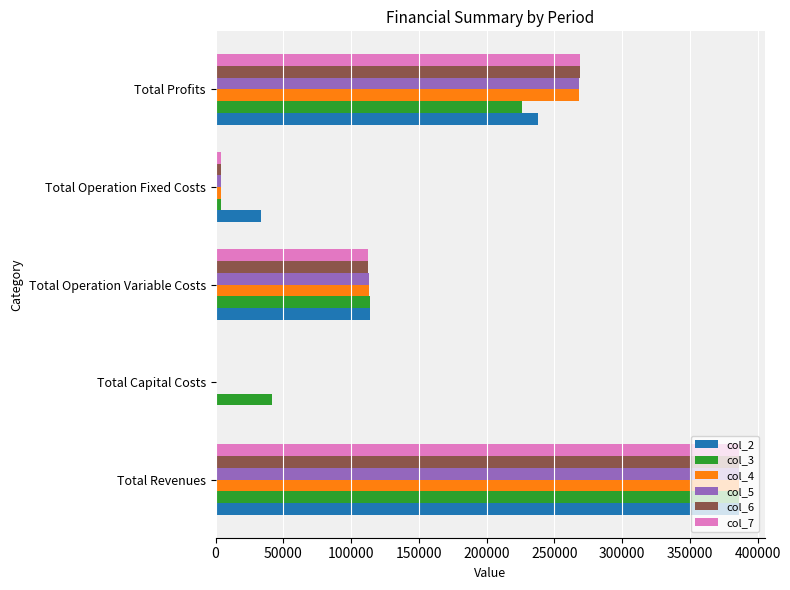

Which series changed the most between Total Capital Costs and Total Profits?

col_7